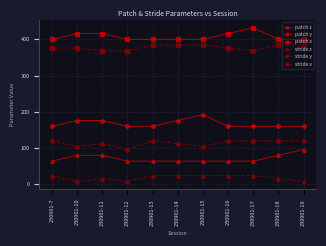

Is the value of stride y at 230901-15 greater than the value of patch y at 230901-11?

No